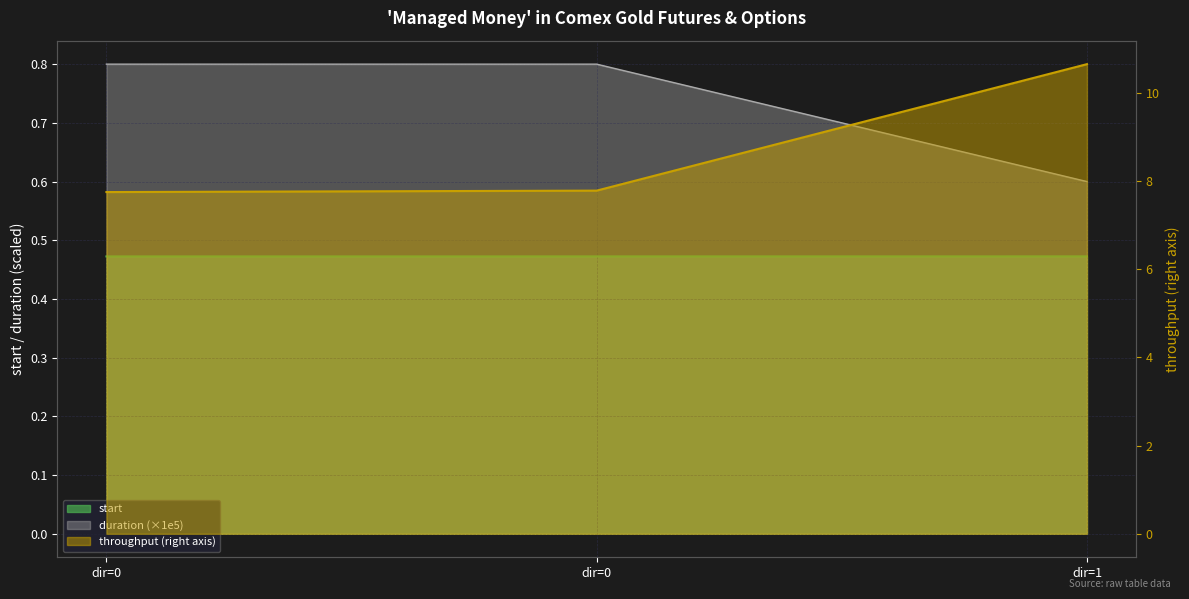

What is the value of the start point at the 1st from the left?

0.5